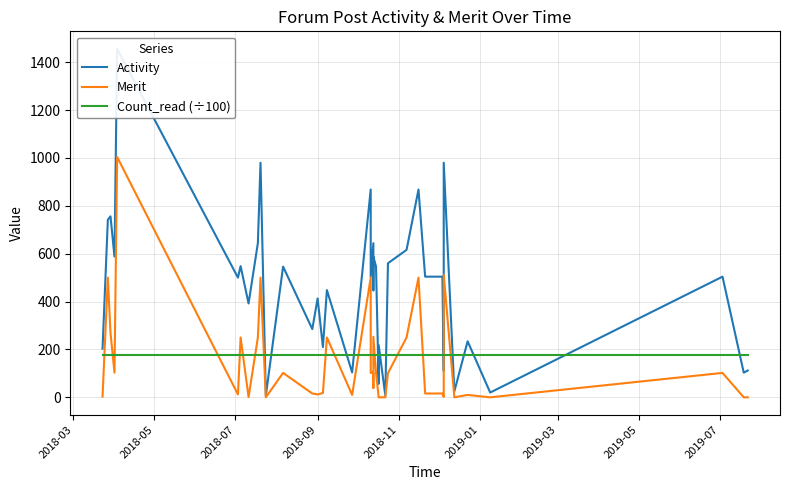

Reading right to left, list all the values displayed in this chart.

Activity: 112.0	103.0	504.0	20.0	234.0	25.0	980.0	588.0	110.0	504.0	504.0	868.0	616.0	560.0	8.0	218.0	56.0	546.0	588.0	447.0	644.0	504.0	868.0	104.0	448.0	210.0	413.0	285.0	546.0	7.0	980.0	644.0	392.0	548.0	500.0	1456.0	588.0	756.0	742.0	203.0
Merit: 0.0	0.0	102.0	0.0	10.0	0.0	512.0	103.0	2.0	16.0	16.0	500.0	250.0	101.0	0.0	0.0	0.0	102.0	253.0	39.0	103.0	102.0	500.0	10.0	250.0	18.0	12.0	16.0	102.0	0.0	500.0	250.0	1.0	250.0	12.0	1004.0	103.0	269.0	500.0	3.0
Count_read (÷100): 175.8	175.8	175.8	175.8	175.8	175.8	175.8	175.8	175.8	175.8	175.8	175.8	175.8	175.8	175.8	175.8	175.8	175.8	175.8	175.8	175.8	175.8	175.8	175.8	175.8	175.8	175.8	175.8	175.8	175.8	175.8	175.8	175.8	175.8	175.8	175.8	175.8	175.8	175.8	175.8